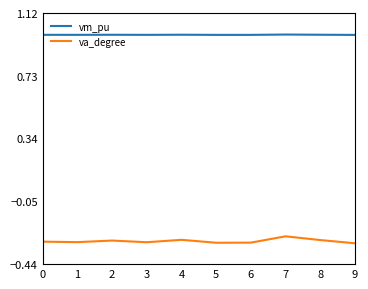

Does the chart display data point markers on the line(s)?

No